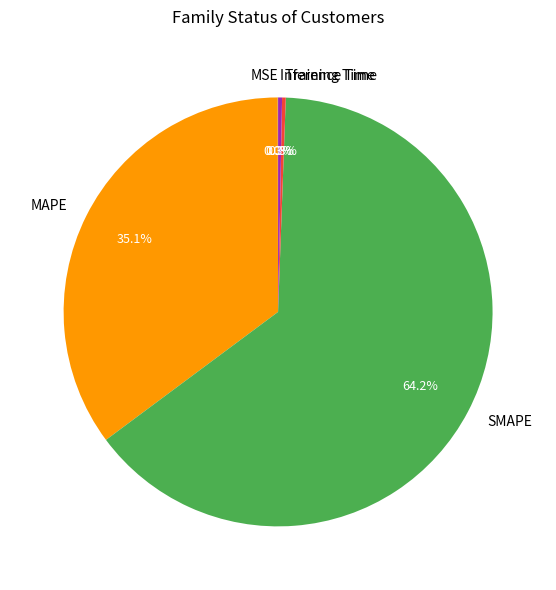

What portion of the pie excludes Inference Time?

99.7%